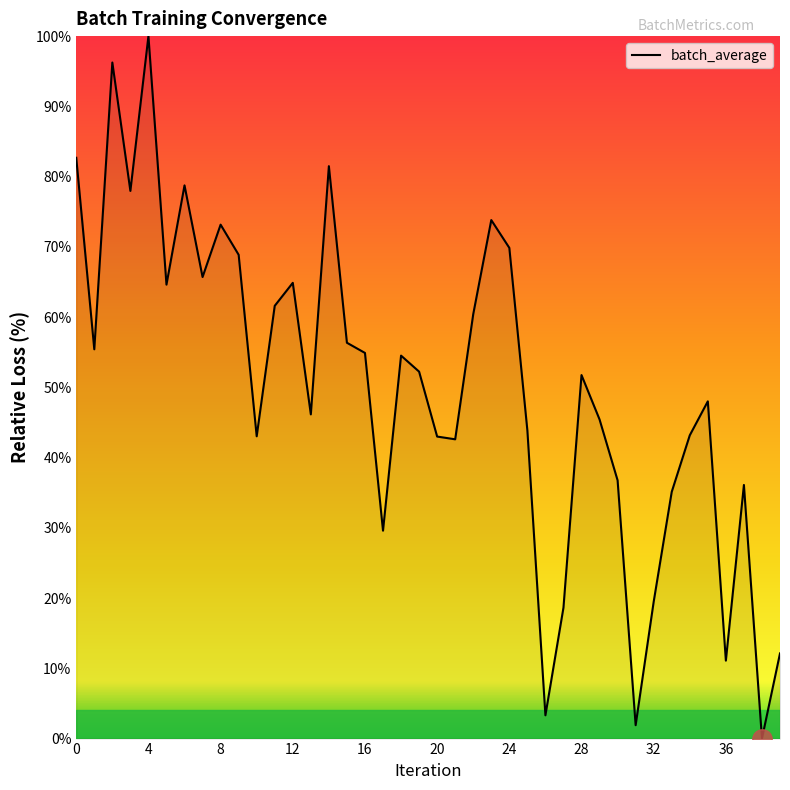

What is the greatest value displayed?

100.0